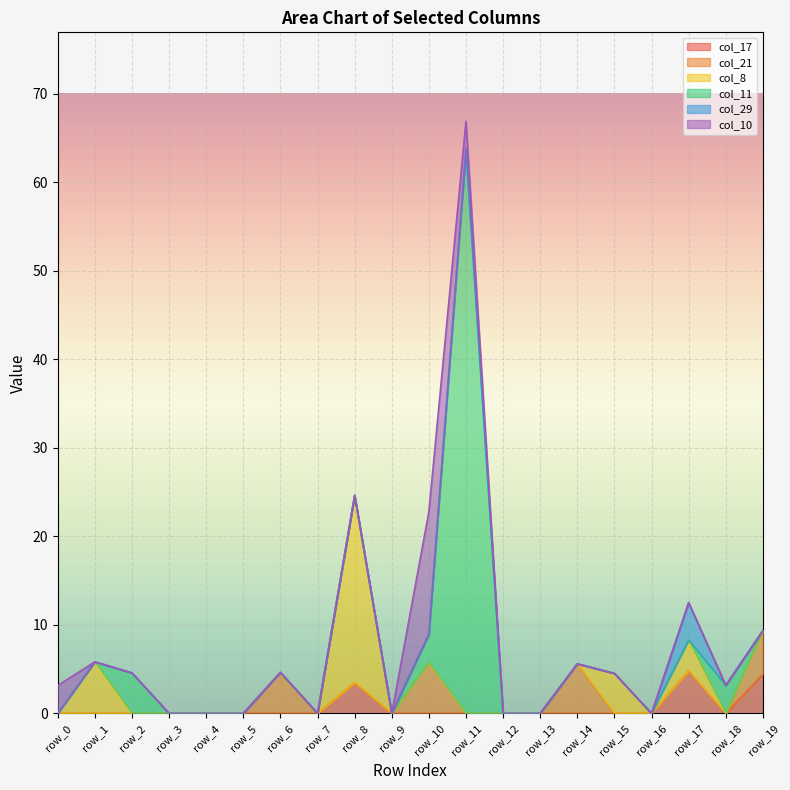

What is the total value across all series at row_8?

24.6